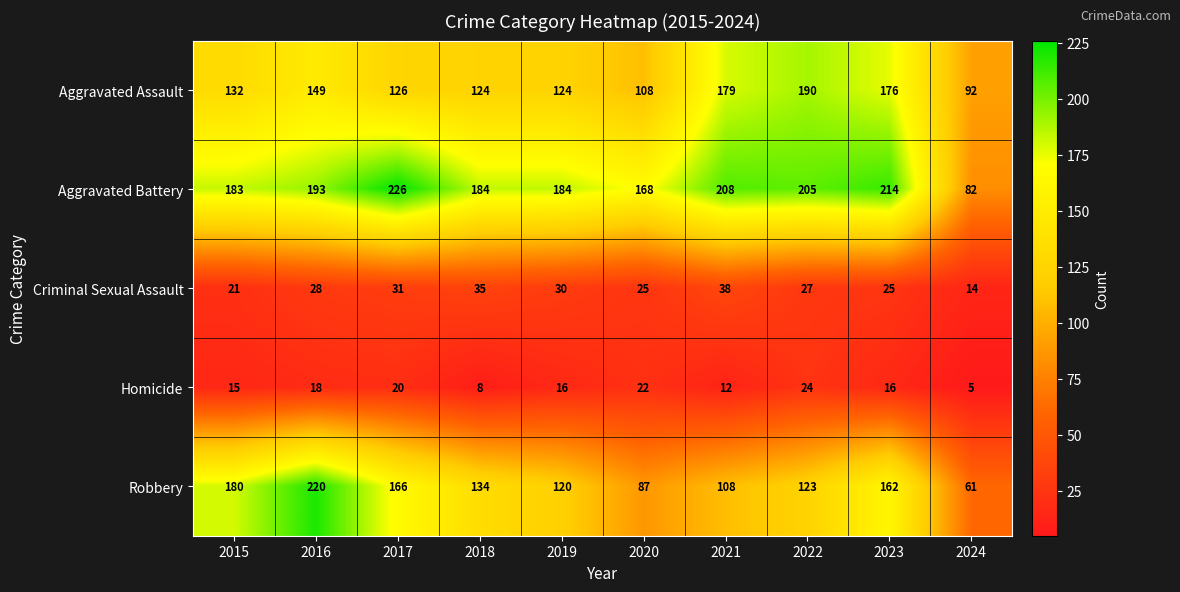

At which category is the sum across all series the highest?

2016